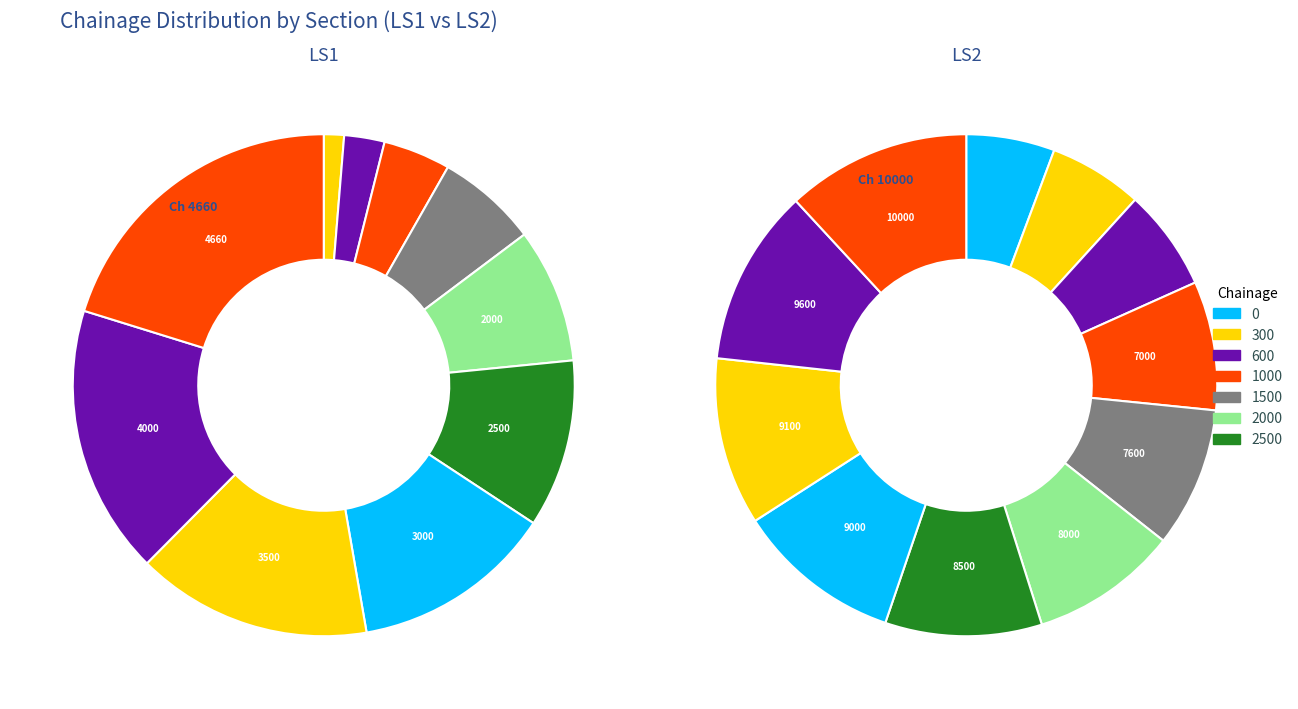

What percentage is the 2 slice, to the nearest percent?

3%